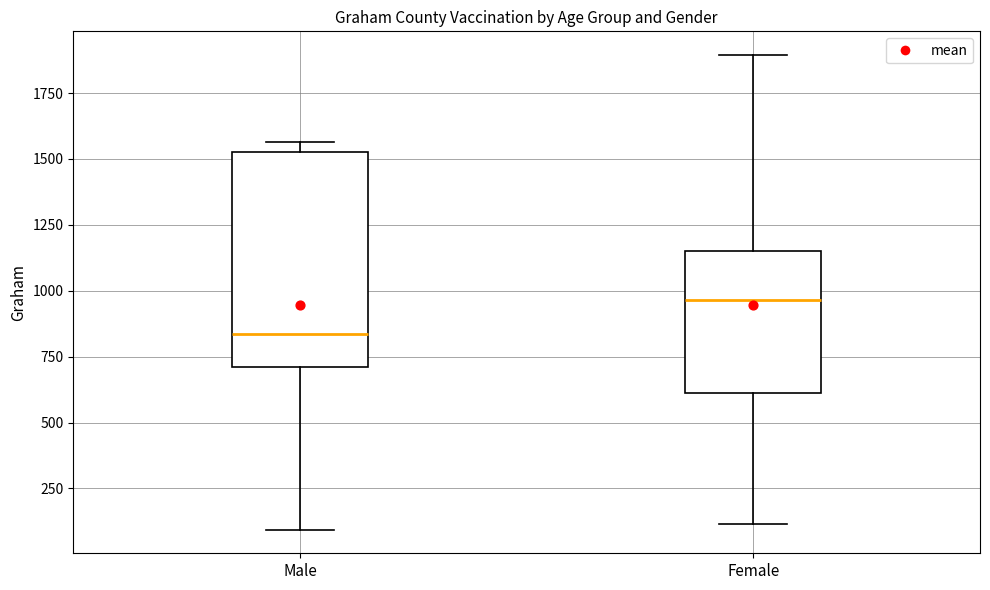

Comparing the boxes themselves (not the whiskers), which one is the tallest?

Male